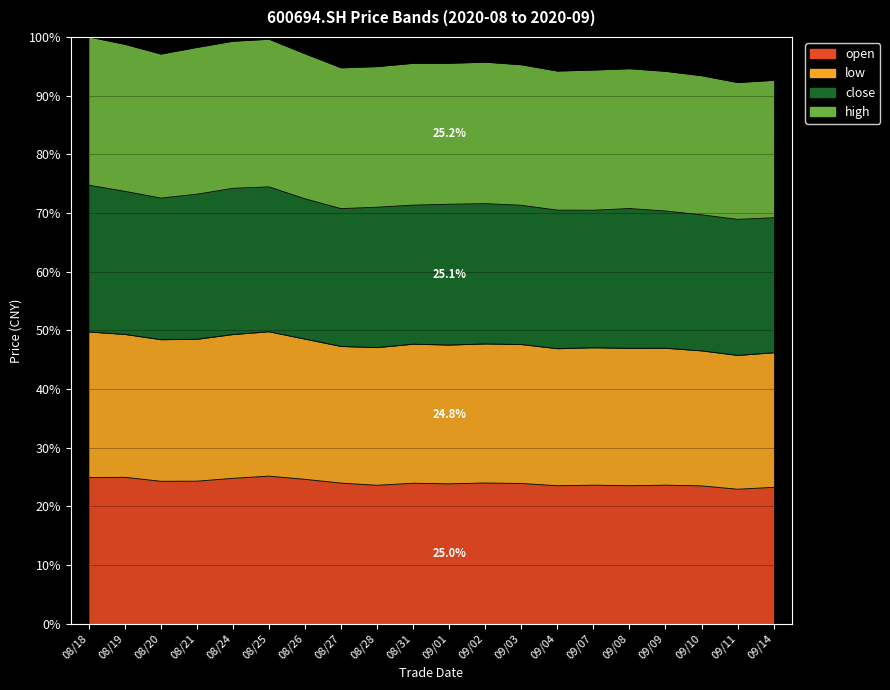

In high, how many points are higher than both neighbors (excluding endpoints)?

3